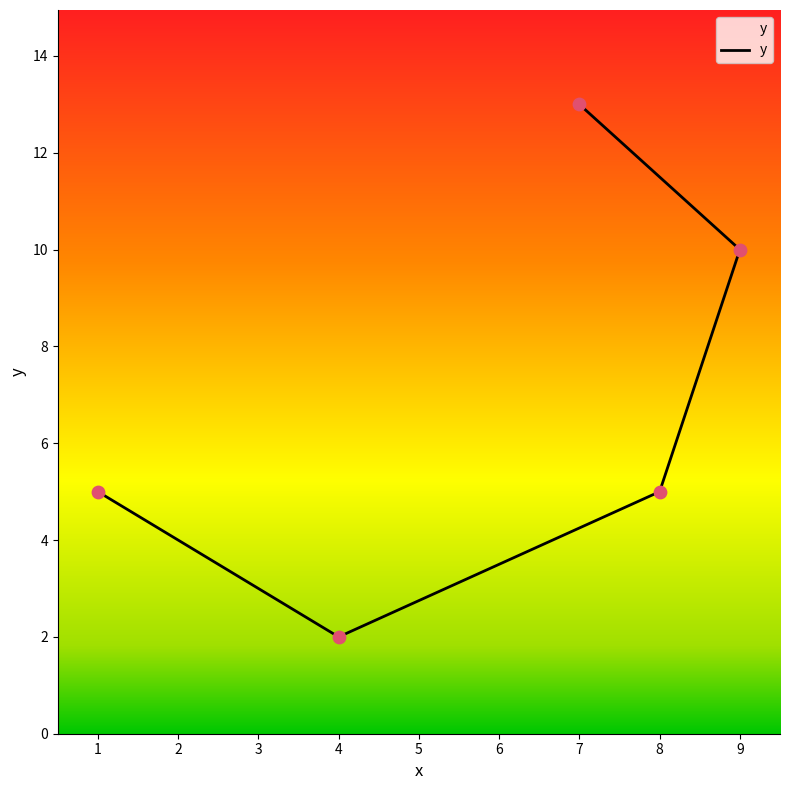

What is the ratio of the value at 9 to the value at 1?

2.0